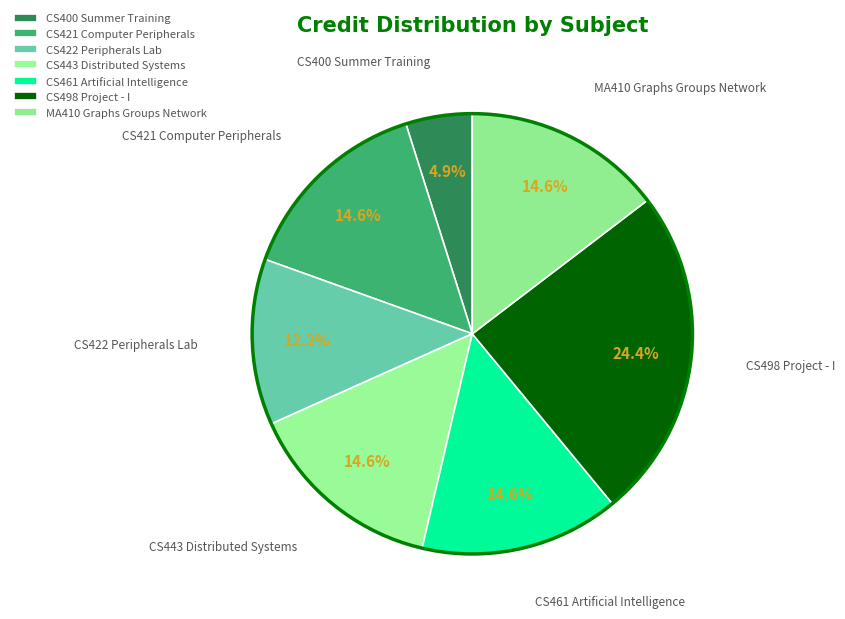

Approximately how many times larger is the value at MA410 Graphs Groups Network compared to CS400 Summer Training?

3.0